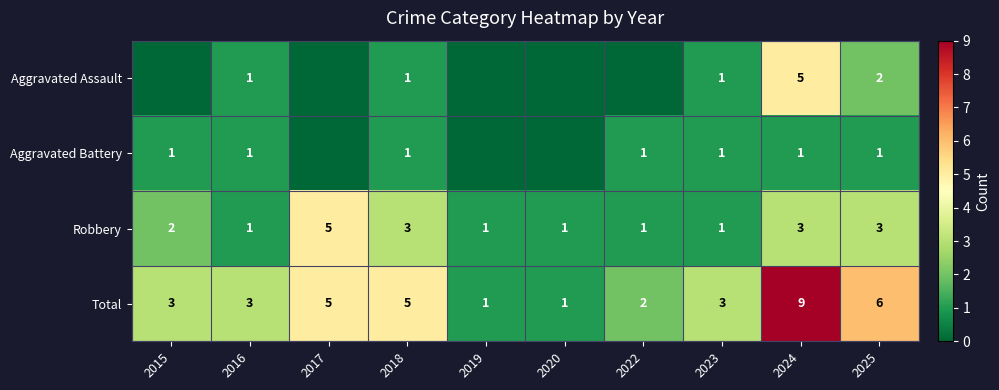

Count the number of data series in this chart.

4